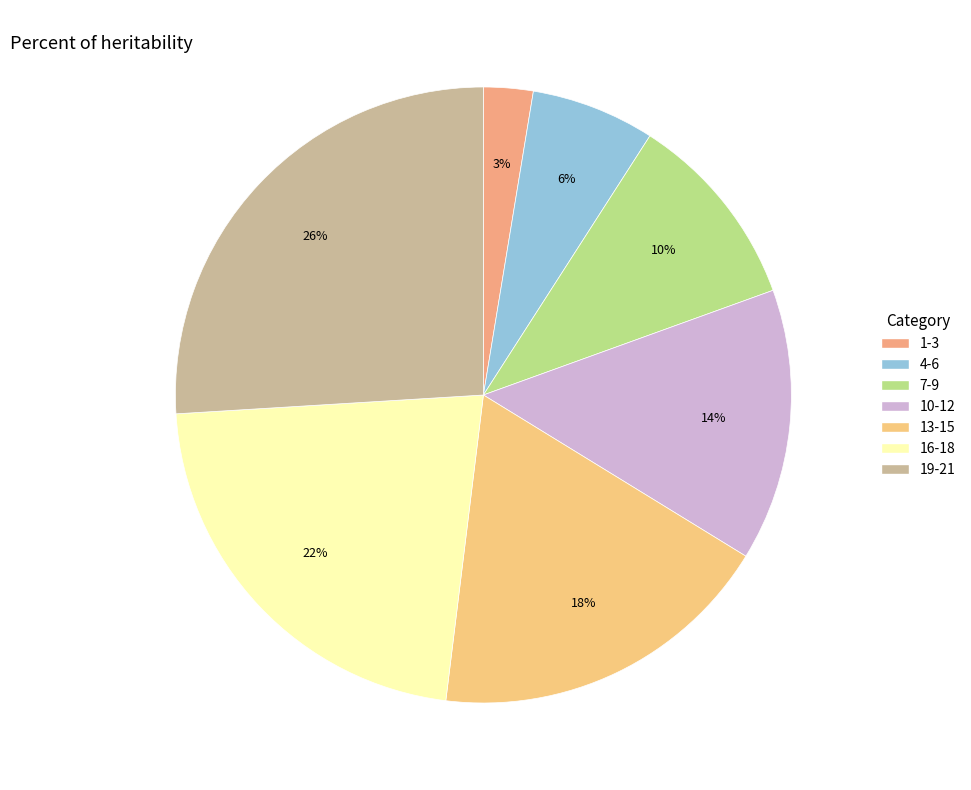

To the nearest percent, what portion does 13-15 represent?

18%